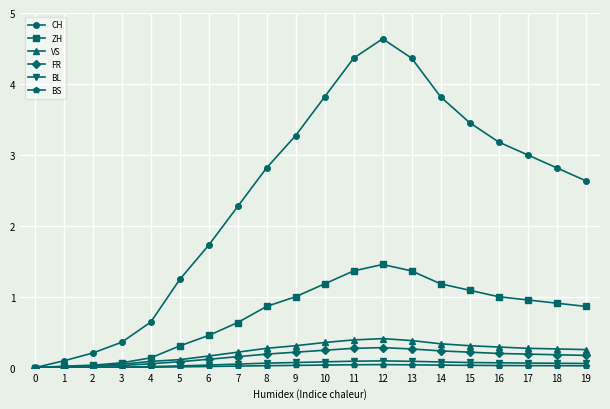

Which series has the largest total across all categories?

CH